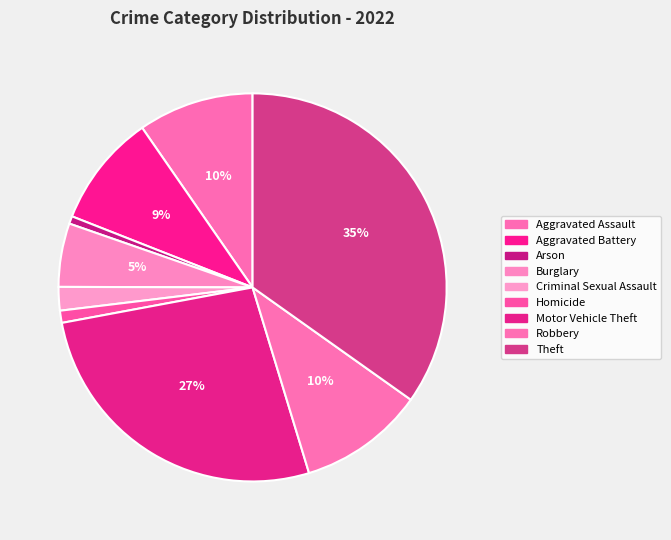

How many slices are in this pie chart?

9